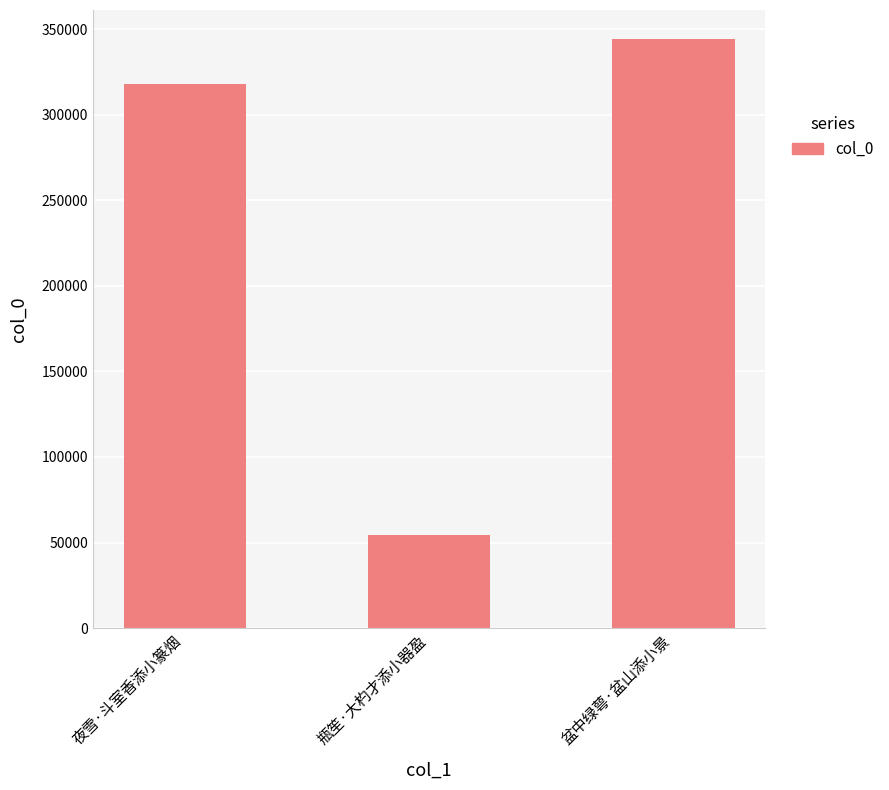

How many values are below 318092?

1